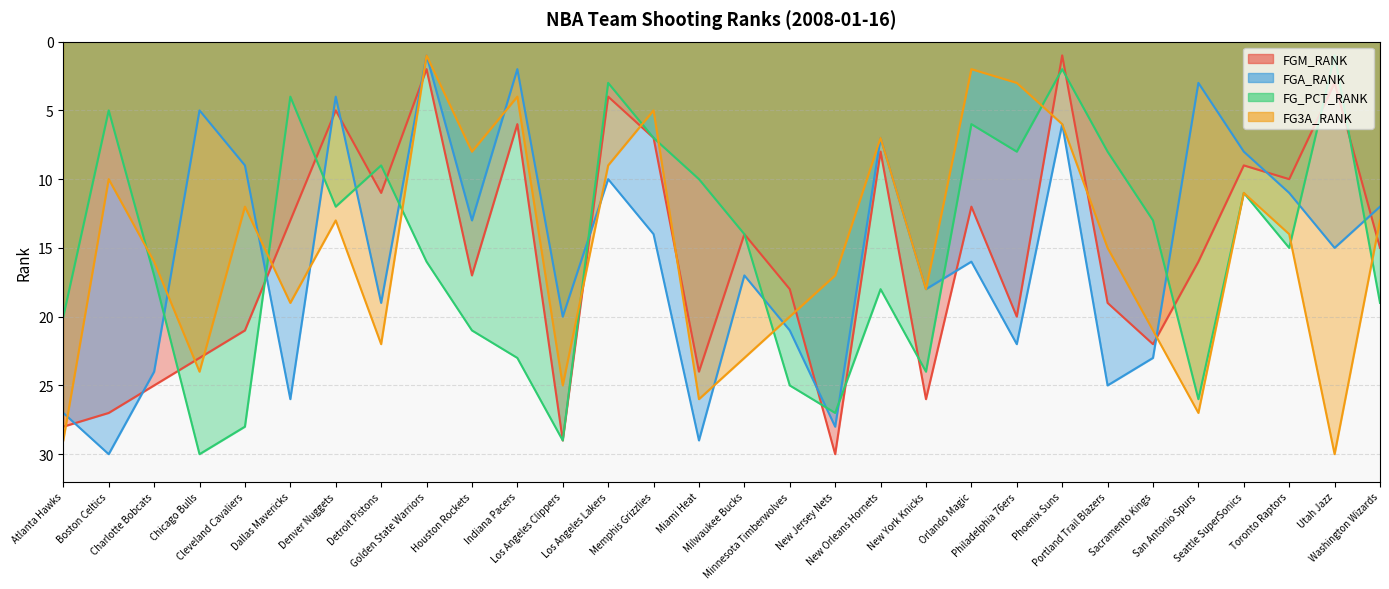

What is the highest value of the FG_PCT_RANK series?

30